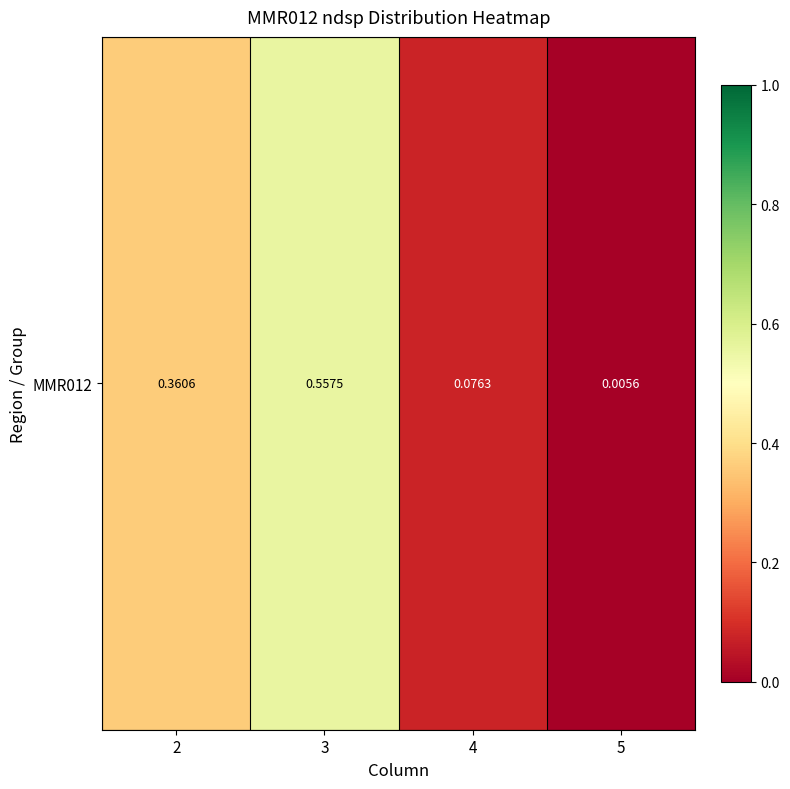

List the labels in order of value, smallest first.

5, 4, 2, 3